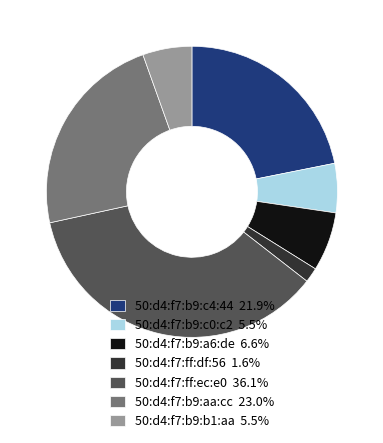

Is there a majority slice in this chart?

No